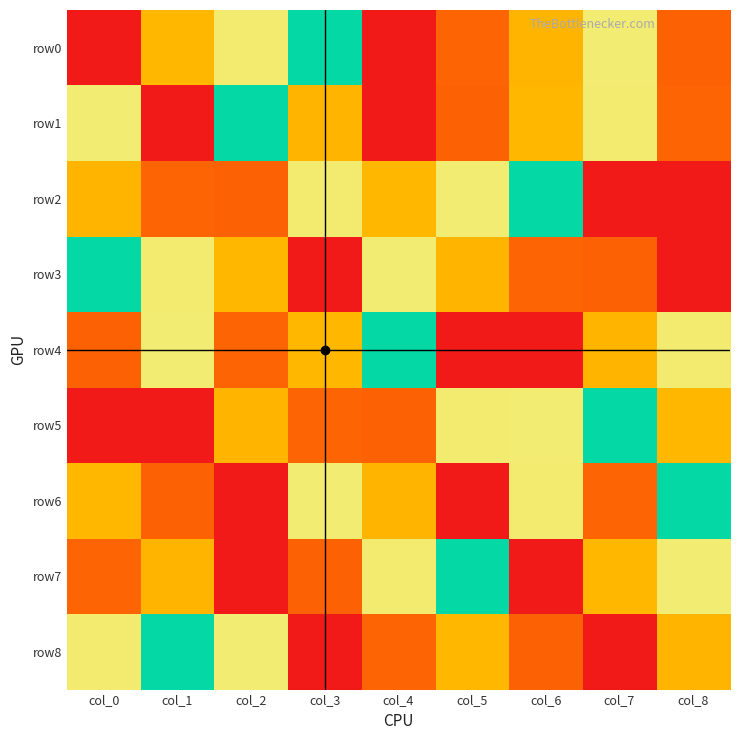

What is the total value across all series at col_0?

45